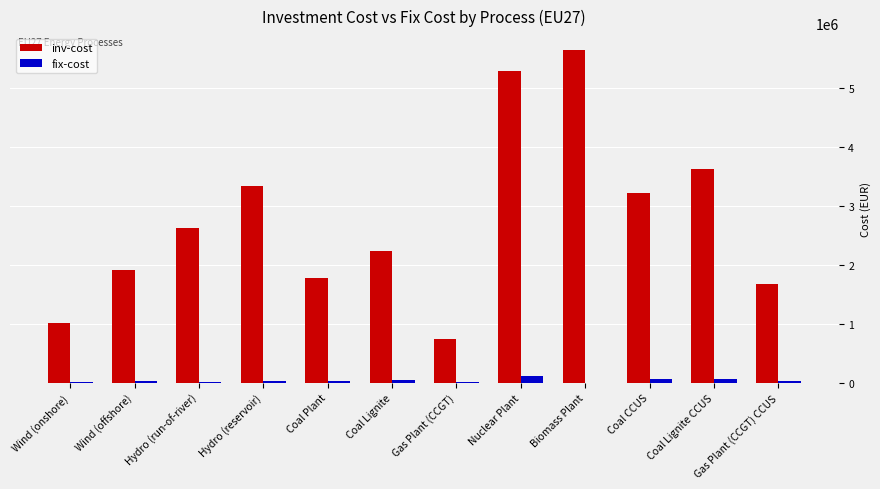

Which category has the highest value in the inv-cost series?

Biomass Plant